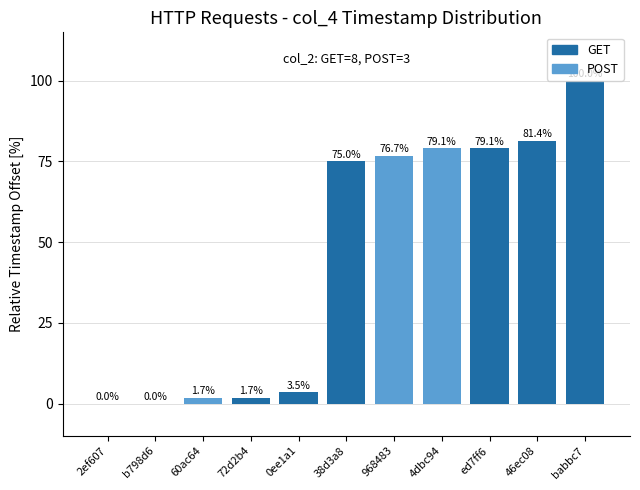

Where is the data nearest to the value 50?

38d3a8